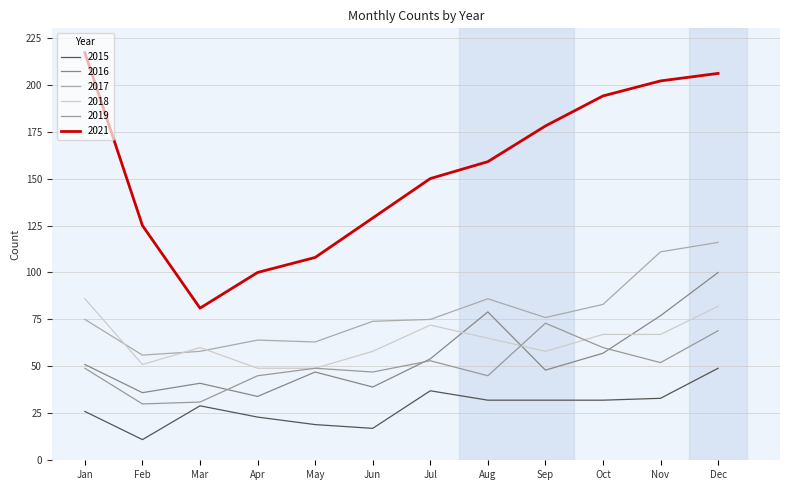

What is the difference between the second highest and minimum values in the 2016 series?

45